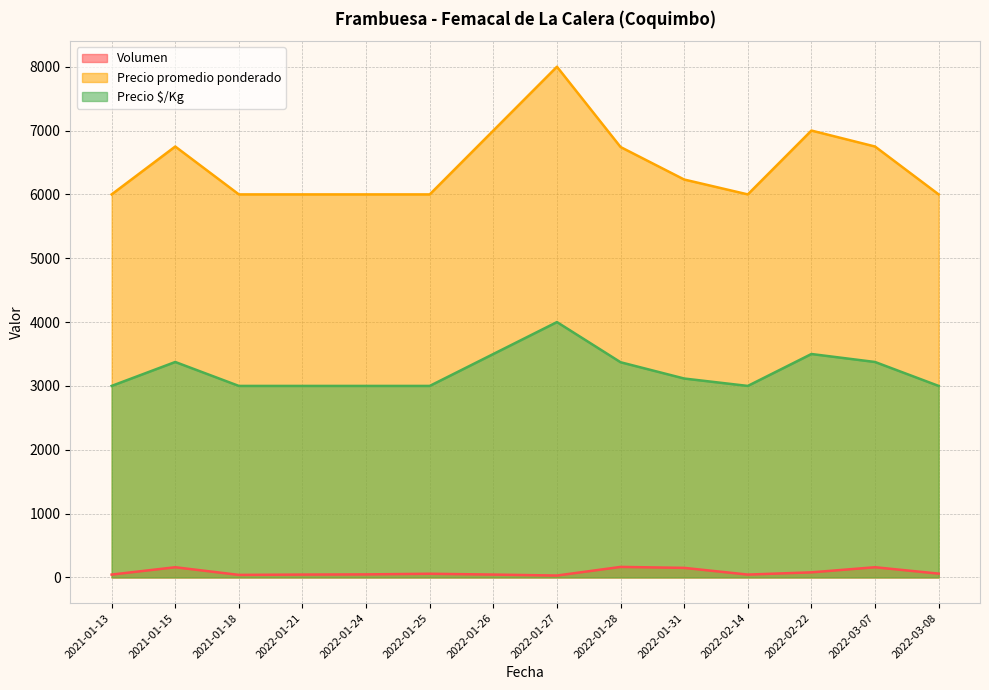

True or false: Volumen and Precio $/Kg cross at least once.

False